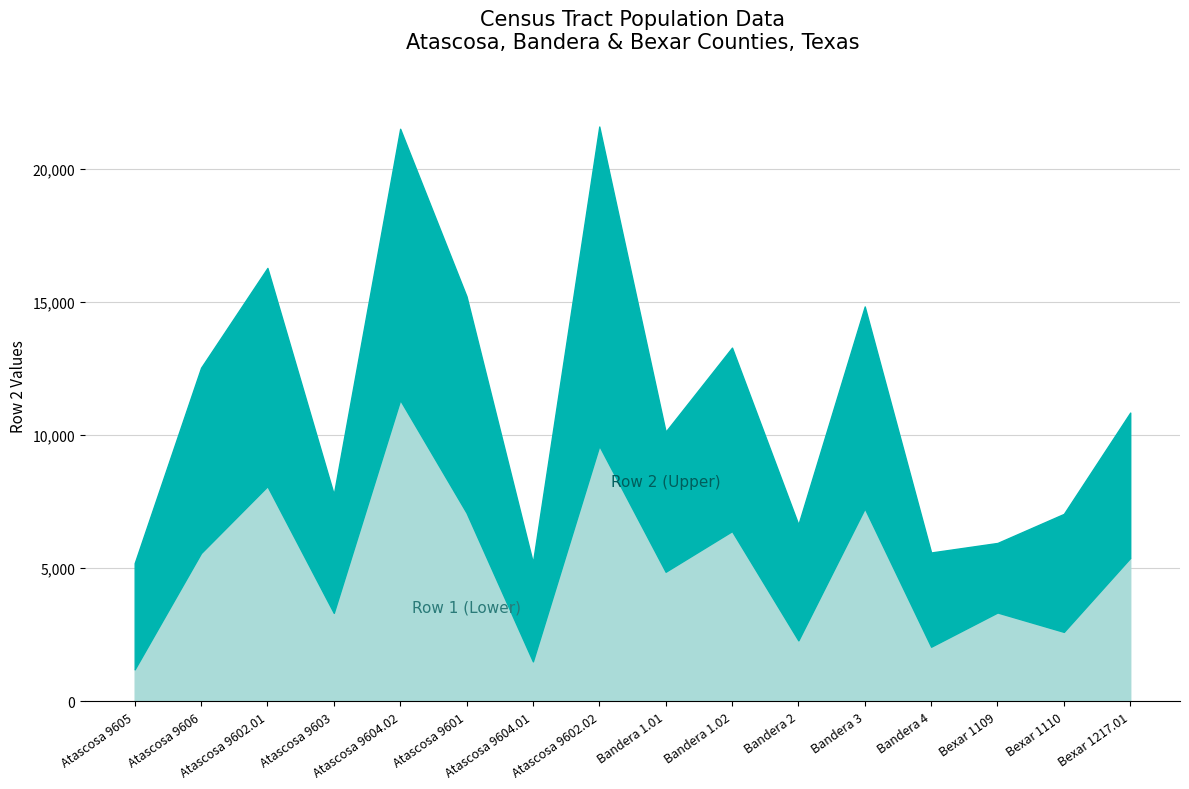

What is the spread (max minus min) of values at Bexar 1217.01?

5459